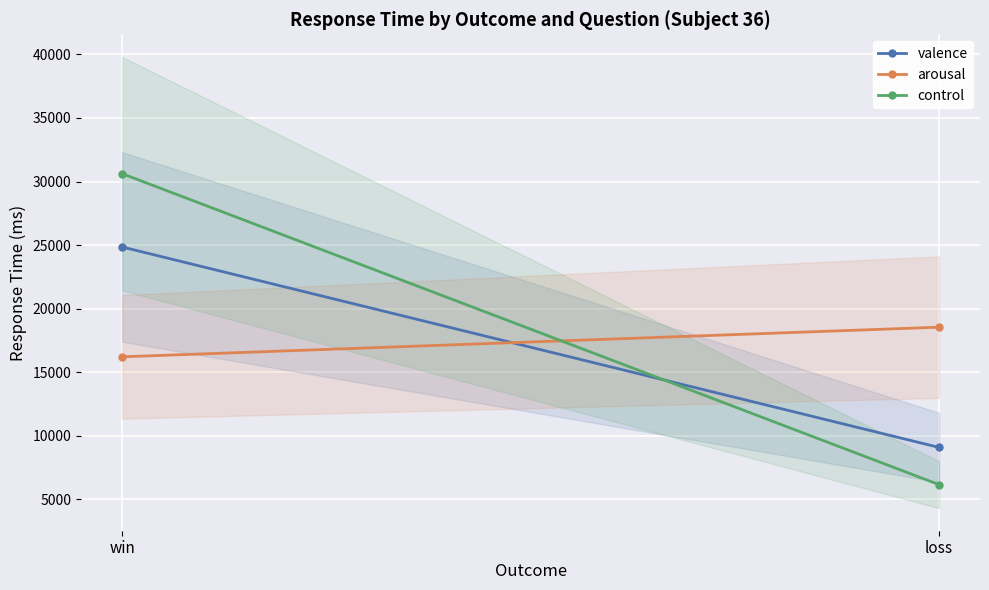

List the series in order of their overall mean, lowest first.

valence, arousal, control